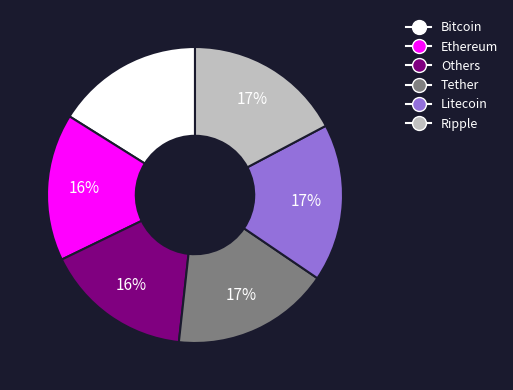

Count the number of slices in the pie.

6